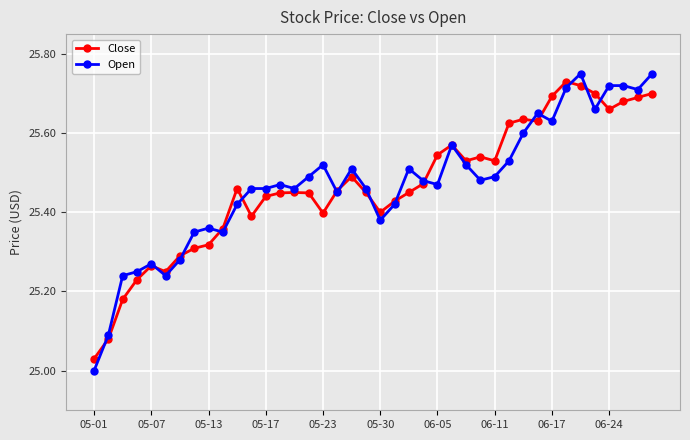

True or false: Close has more than 0 points higher than both neighbors.

True